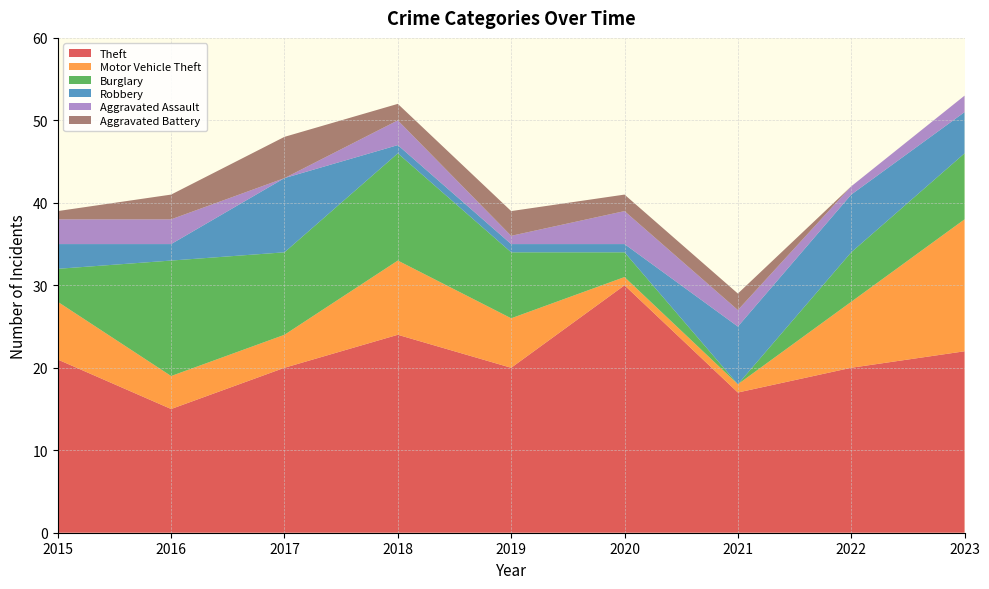

Reading left to right, list all the values displayed in this chart.

Theft: 21	15	20	24	20	30	17	20	22
Motor Vehicle Theft: 7	4	4	9	6	1	1	8	16
Burglary: 4	14	10	13	8	3	0	6	8
Robbery: 3	2	9	1	1	1	7	7	5
Aggravated Assault: 3	3	0	3	1	4	2	1	2
Aggravated Battery: 1	3	5	2	3	2	2	0	0